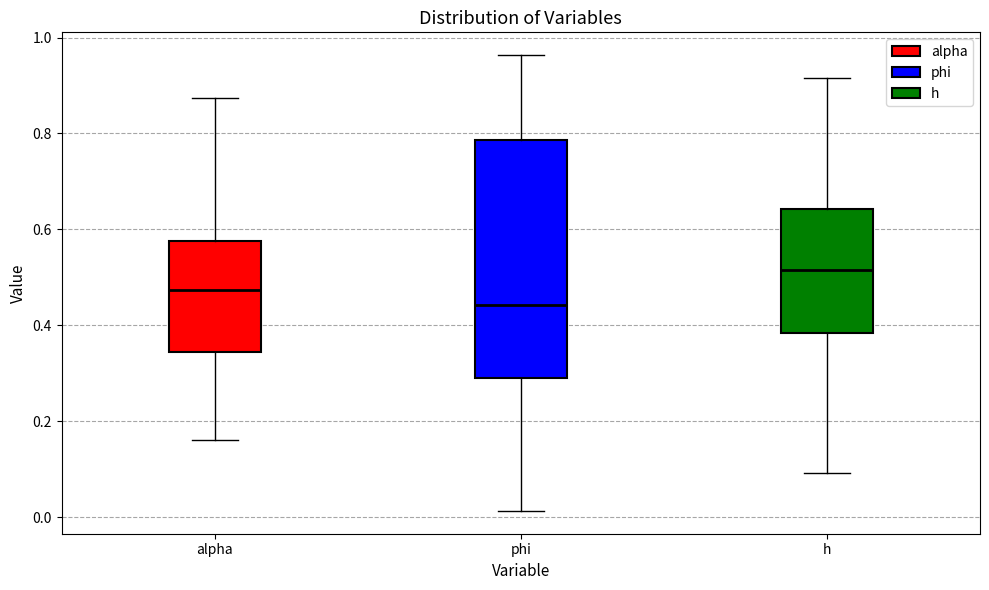

Reading left to right, read every box against the y-axis: the position of its median line, the range the box covers, and the ends of its whiskers. The values are not printed on the chart, so give them approximately, as read against the axis.

alpha: median 0.48, box 0.34 to 0.58, whiskers 0.16 to 0.88
phi: median 0.44, box 0.28 to 0.78, whiskers 0.02 to 0.96
h: median 0.52, box 0.38 to 0.64, whiskers 0.10 to 0.92